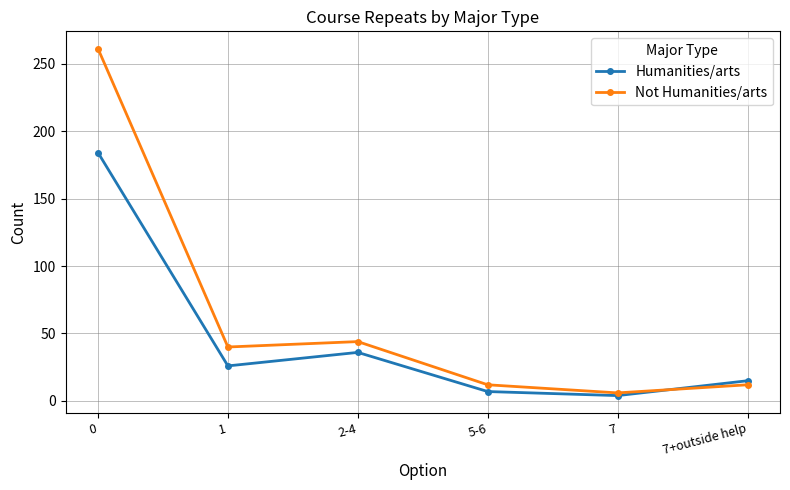

At 2-4, list the series in order from largest to smallest.

Not Humanities/arts, Humanities/arts